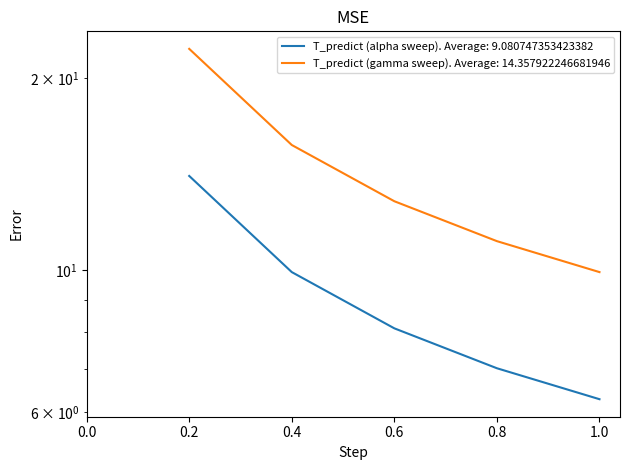

How many series are shown in this chart?

2